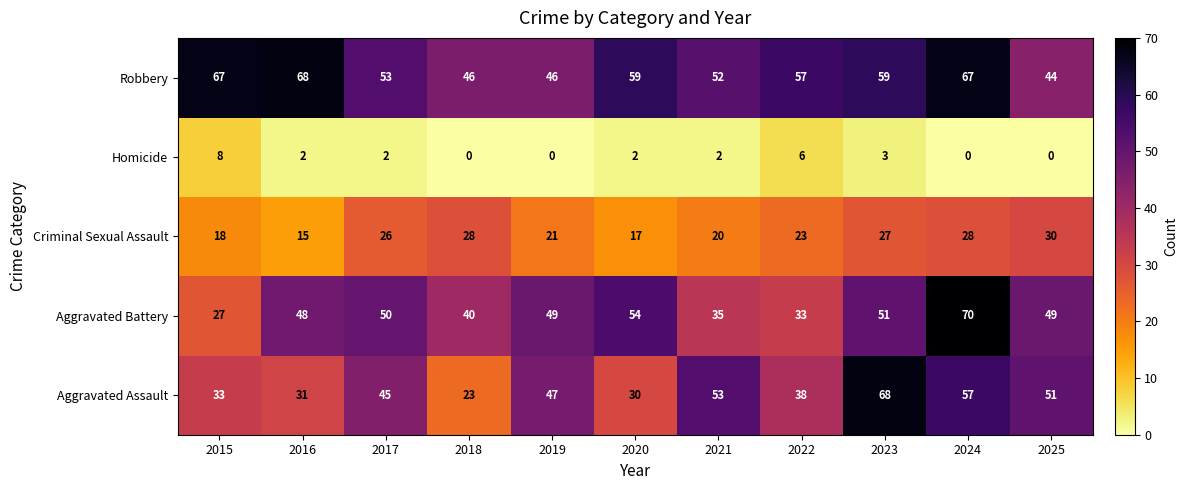

How many categories are shown in the chart?

11